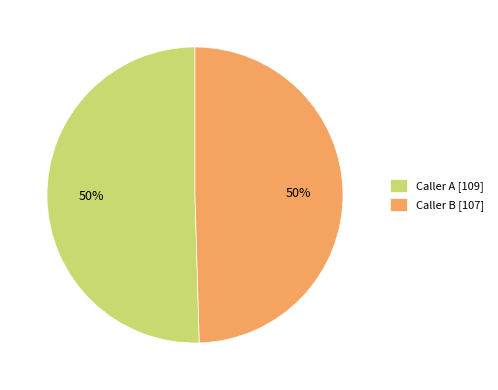

Approximately how many times larger is the value at Caller A [109] compared to Caller B [107]?

1.0